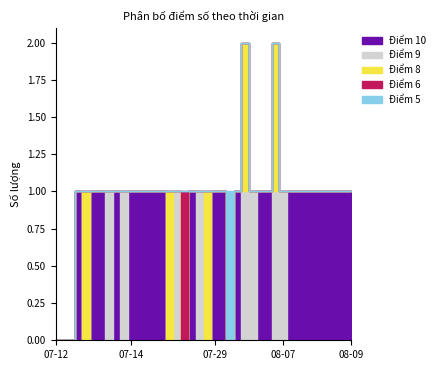

At which label does Điểm 10 reach its peak?

2023-07-13